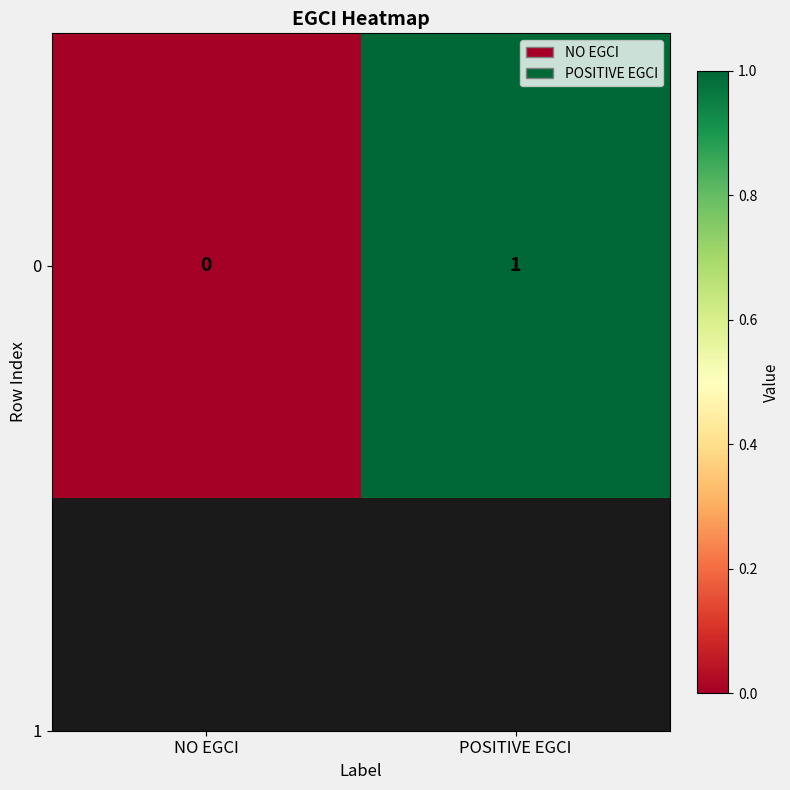

Reading left to right, list all the values displayed in this chart.

NO EGCI=0	POSITIVE EGCI=1